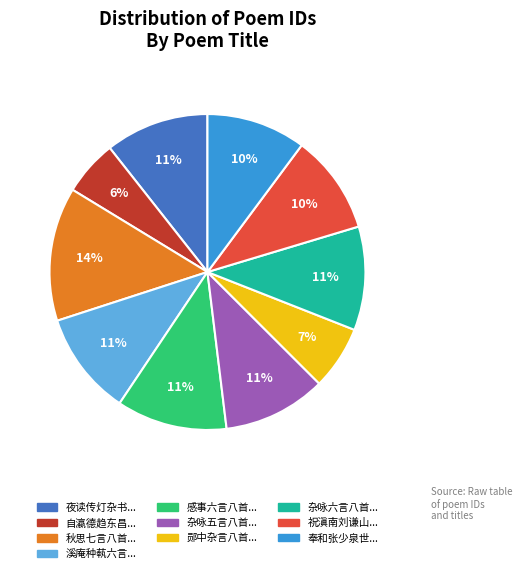

How many segments does this pie chart have?

10